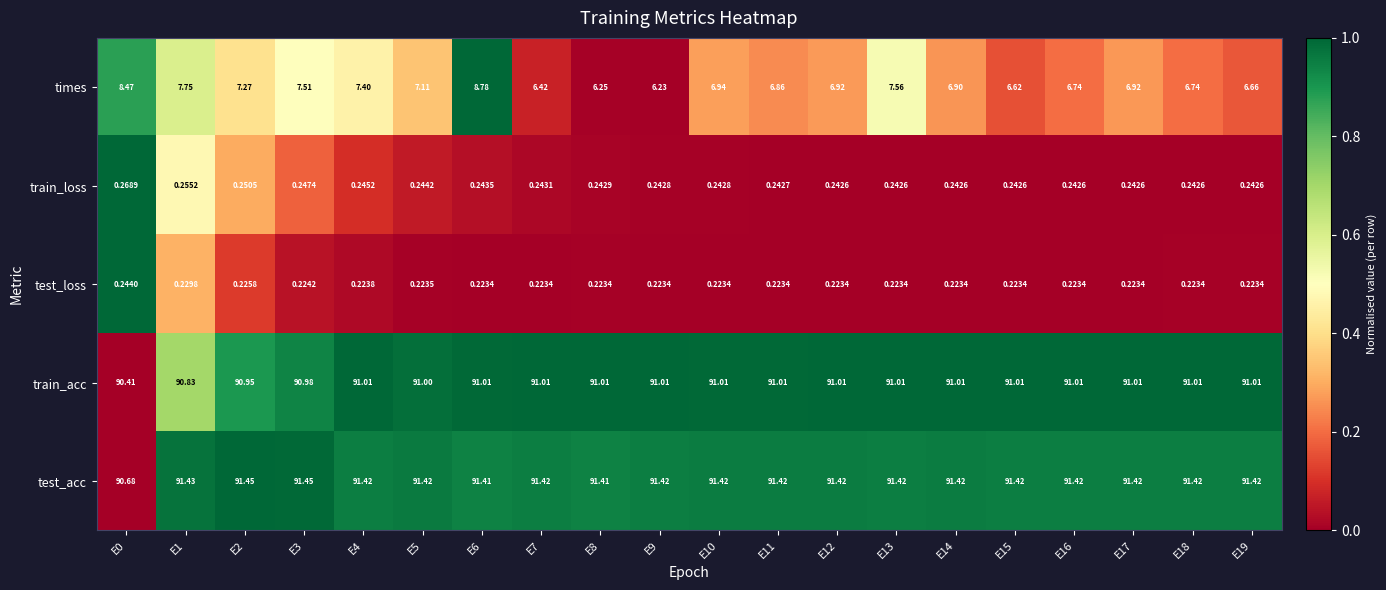

Which series changed the most between E5 and E9?

times